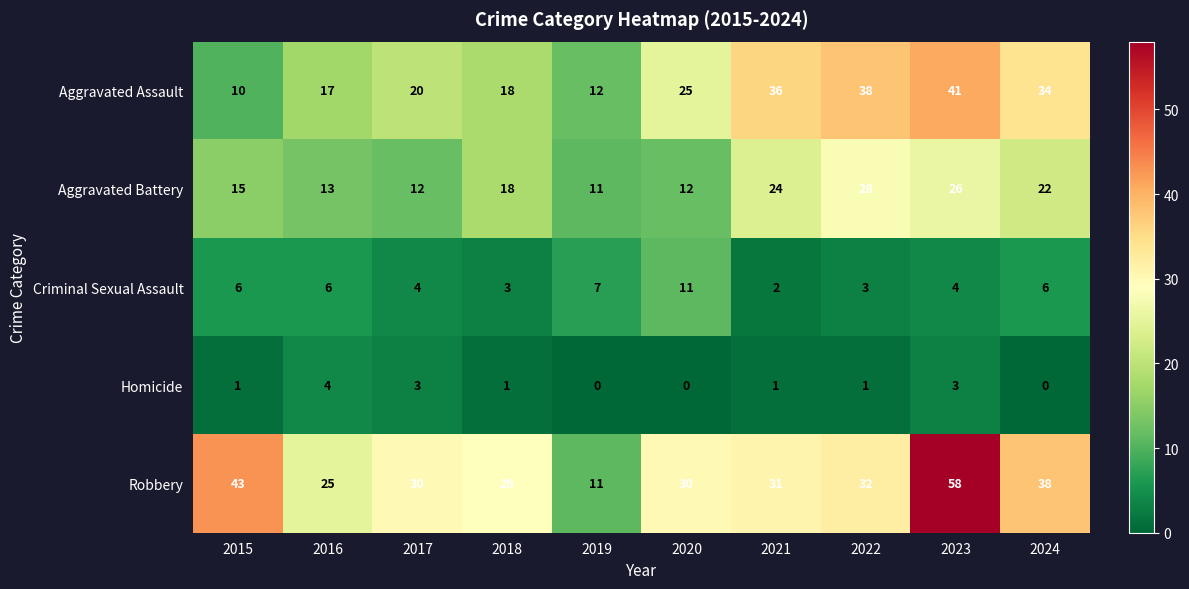

What is the difference between the Aggravated Assault values at 2022 and 2024?

4